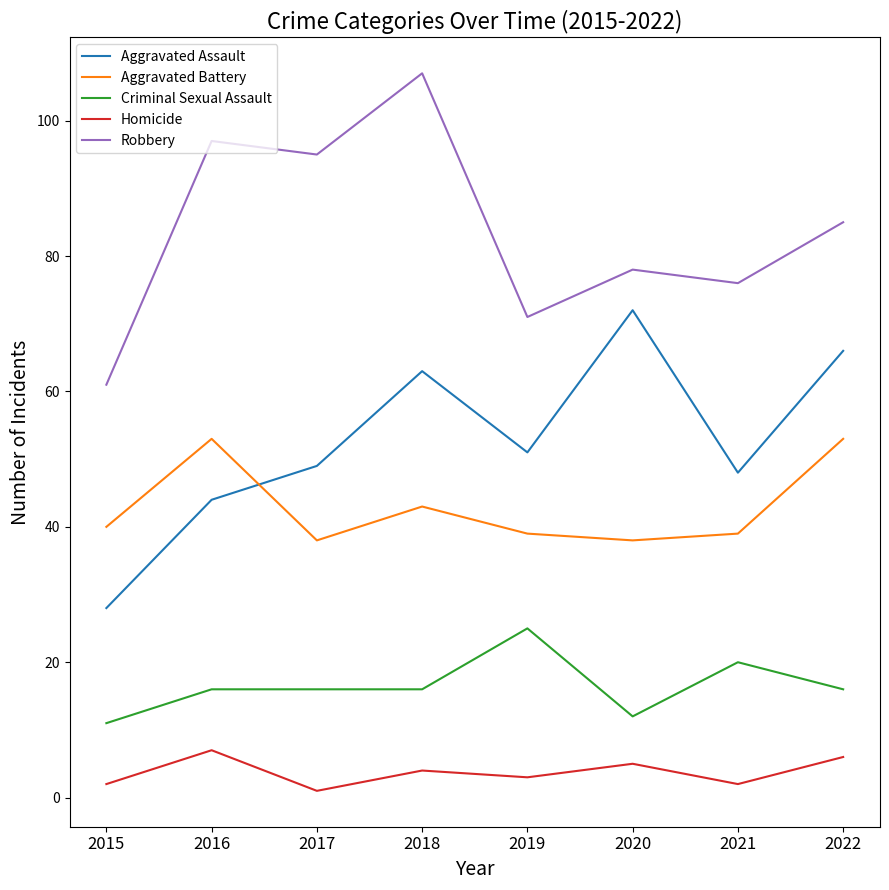

Read the Homicide value at 2019.

3